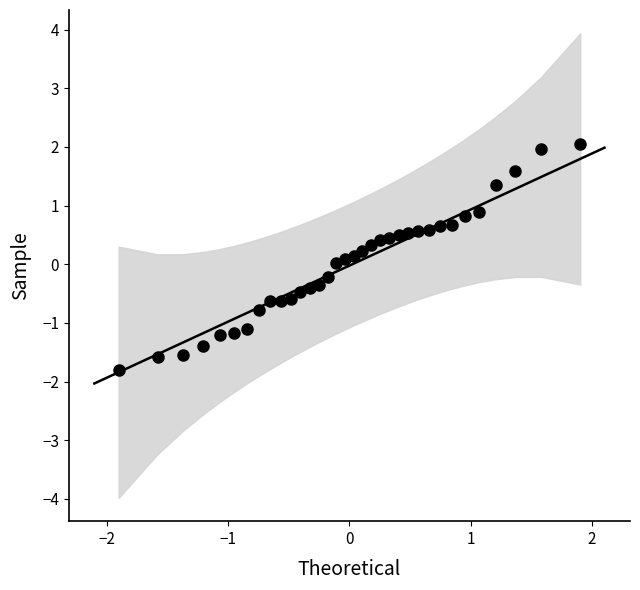

What is the range of Y values (max minus min)?

3.9